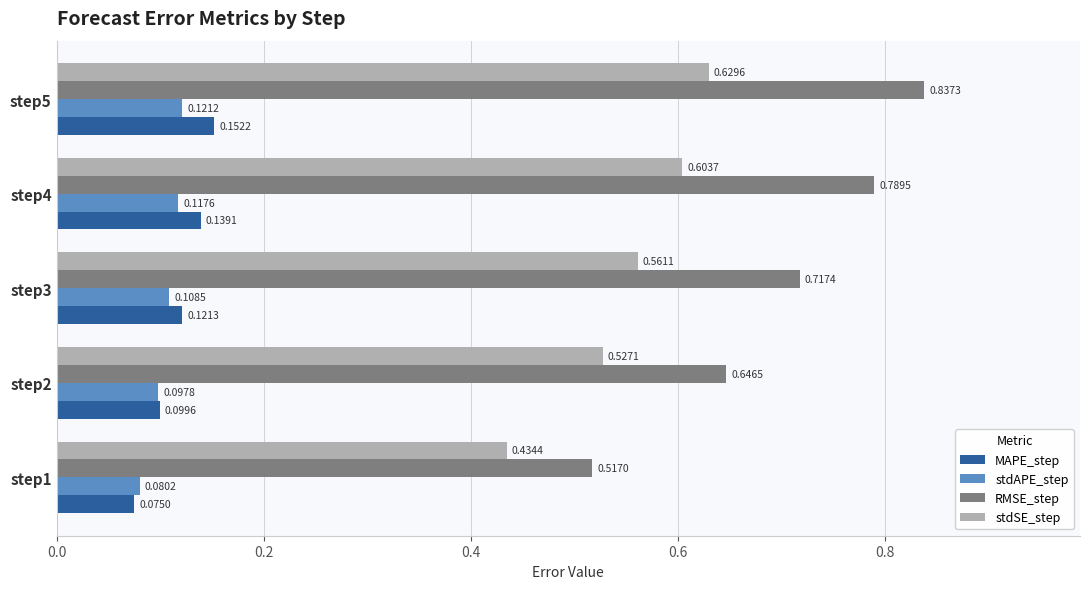

What is the sum of the stdSE_step values at step5 and step1?

1.1